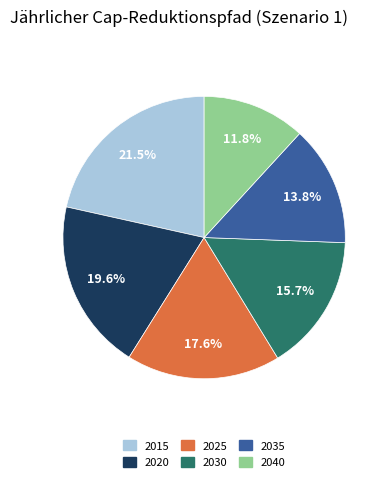

Does 2040 represent more than half of the total?

No